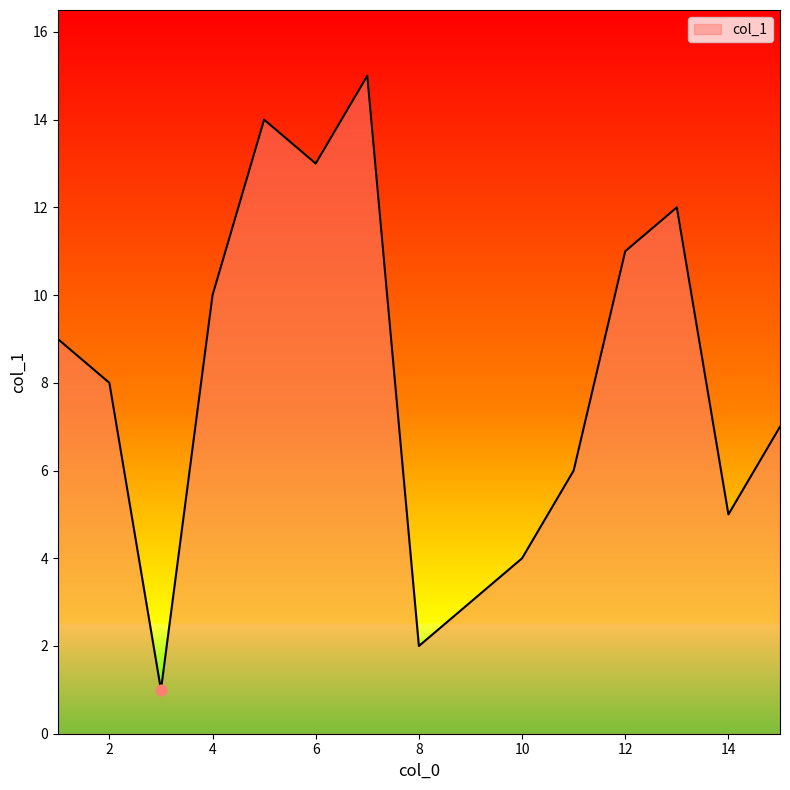

What is the greatest value displayed?

15